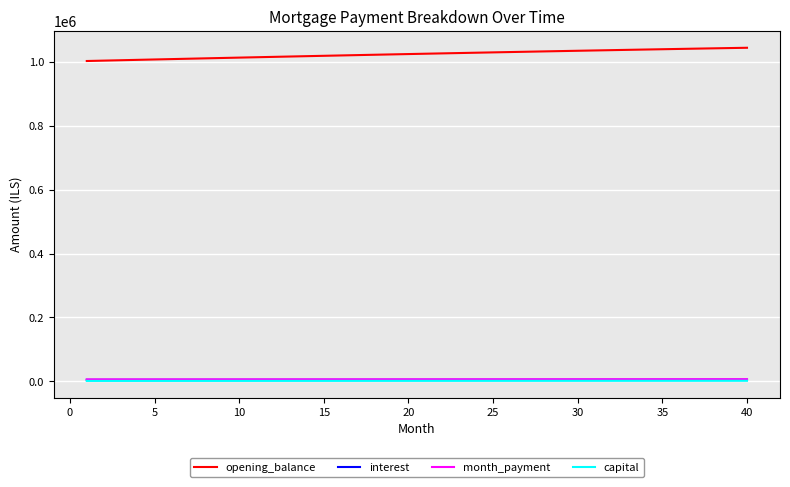

True or false: opening_balance and capital intersect in this chart.

False